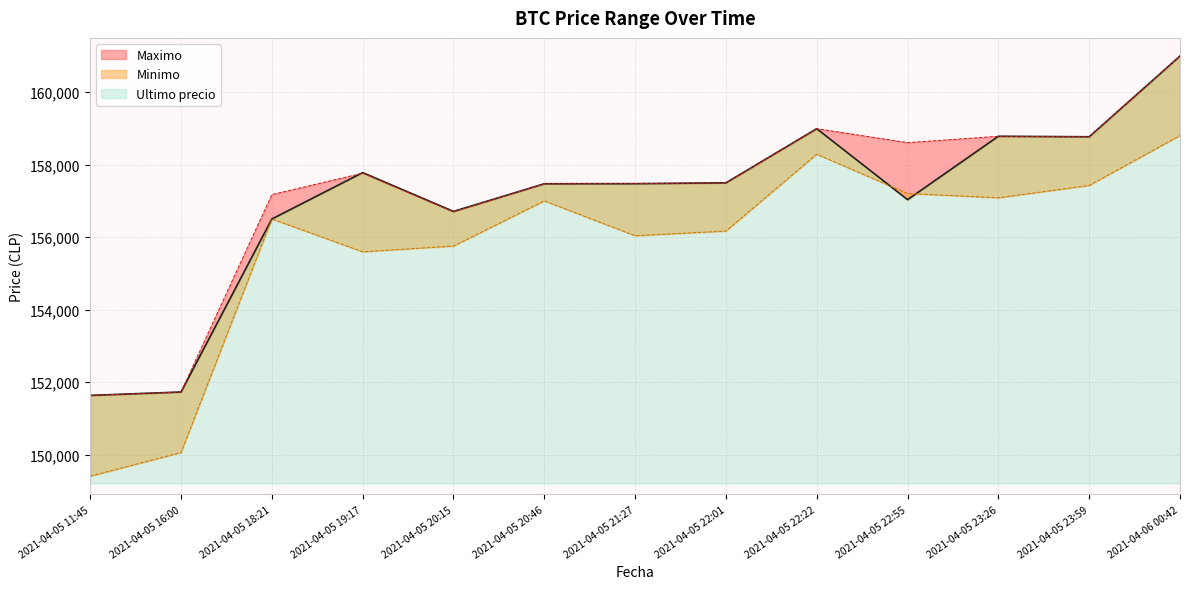

What is the label of the 6th point from the right?

2021-04-05 22:01